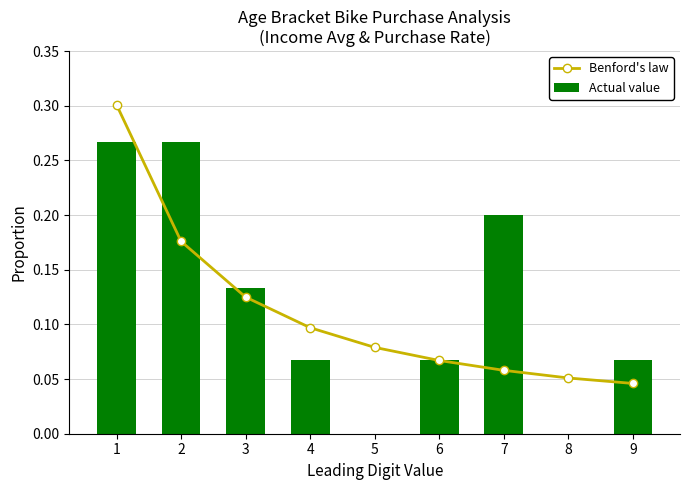

Reading left to right, what are all the values shown in this chart?

Benford's law: 0.3	0.2	0.1	0.1	0.1	0.1	0.1	0.1	0.0
Actual value: 0.3	0.3	0.1	0.1	0.0	0.1	0.2	0.0	0.1